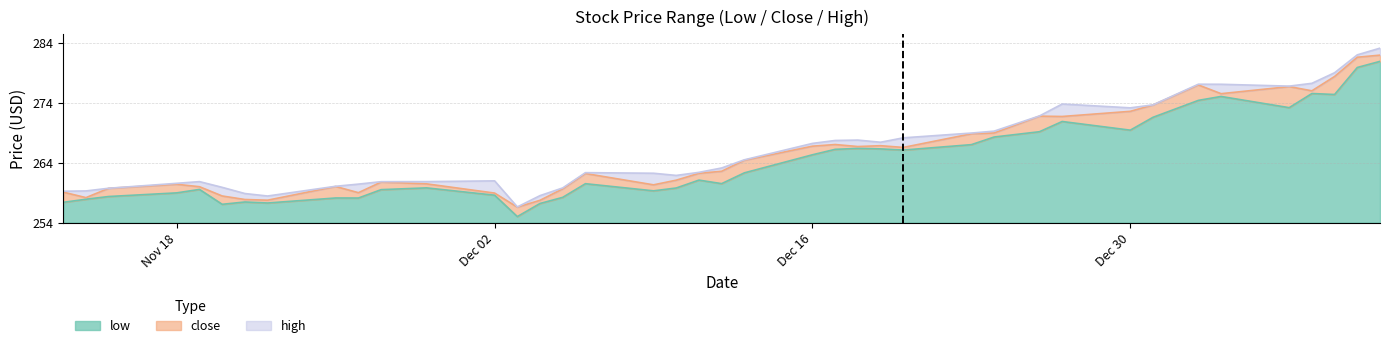

The value of close at 37 is 77.0. True or false?

False